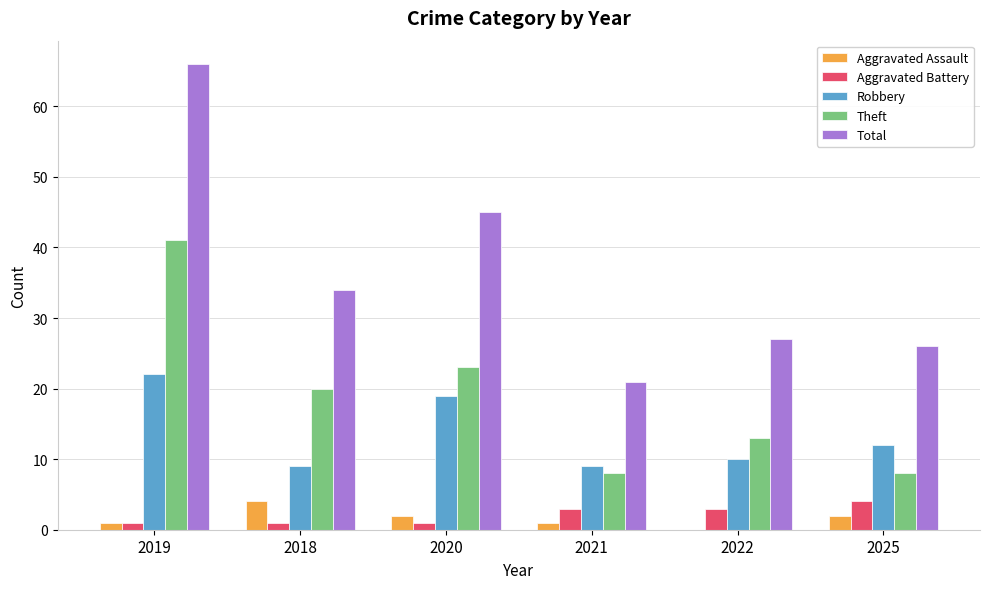

The Total series shows 9 at 2021. True or false?

False